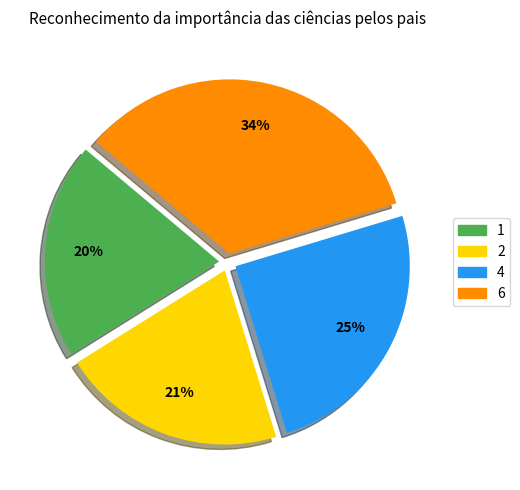

What is the largest slice in the pie chart?

6